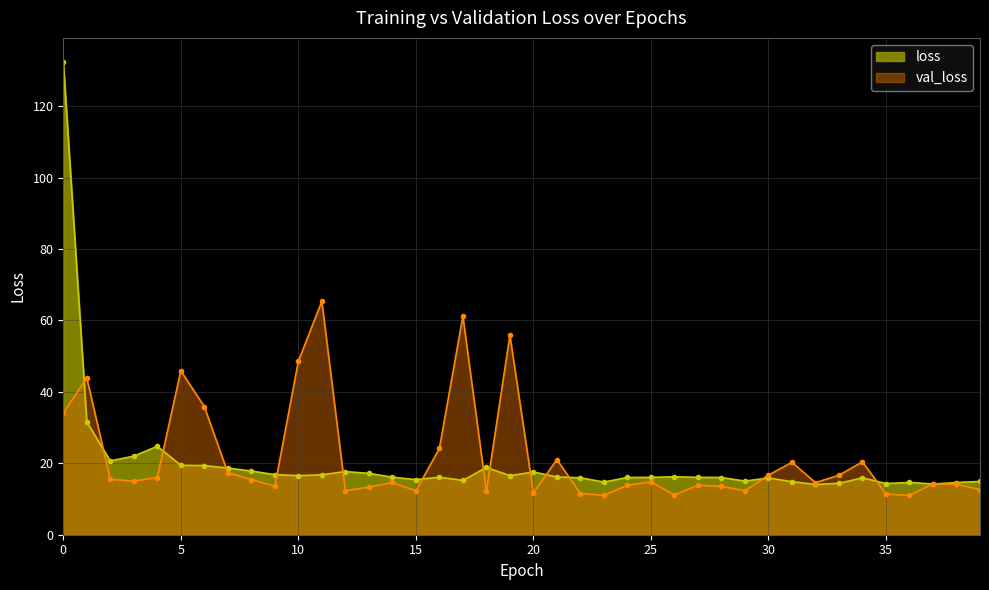

The loss series shows 14.6 at 38. True or false?

True